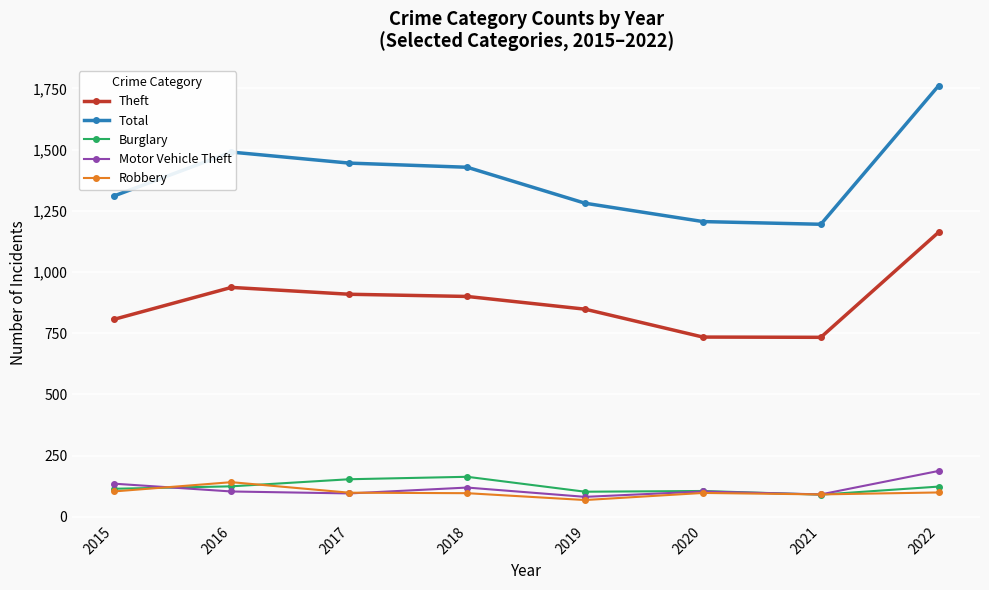

Is the value of Burglary at 2017 greater than the value of Robbery at 2019?

Yes